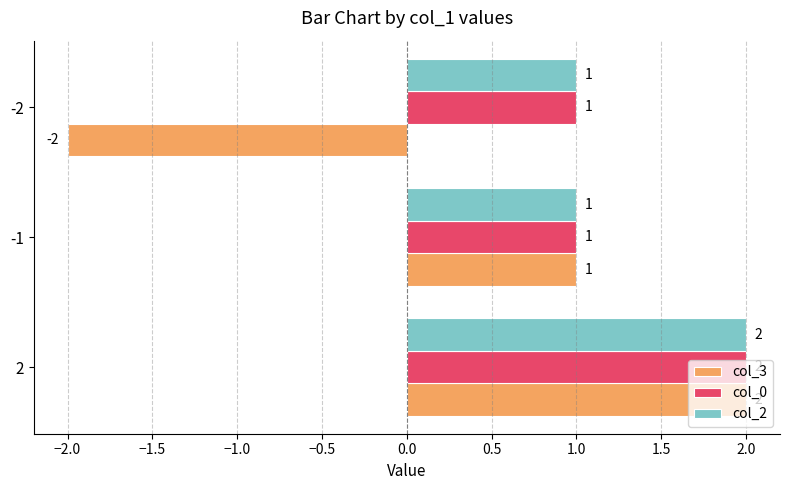

Count the col_2 values in the range 1 to 2.

3